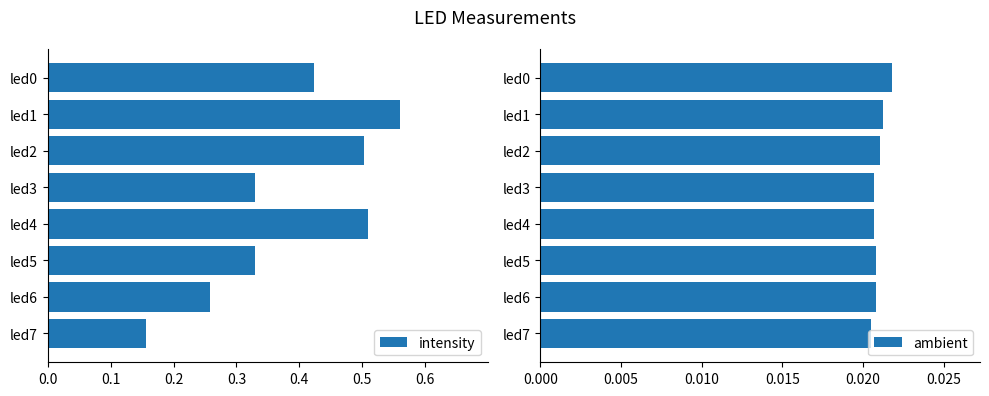

How many bars are there in total?

16